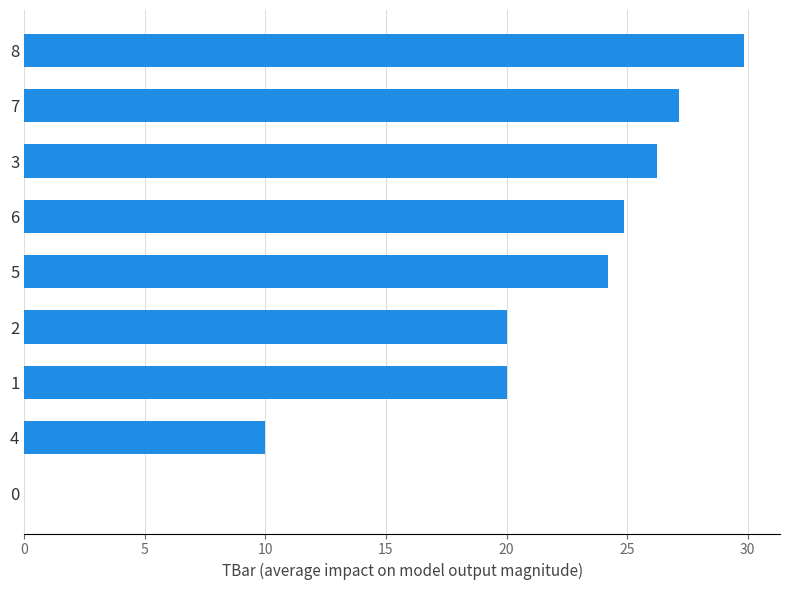

Is it true that the value at 1 is 20.0?

True